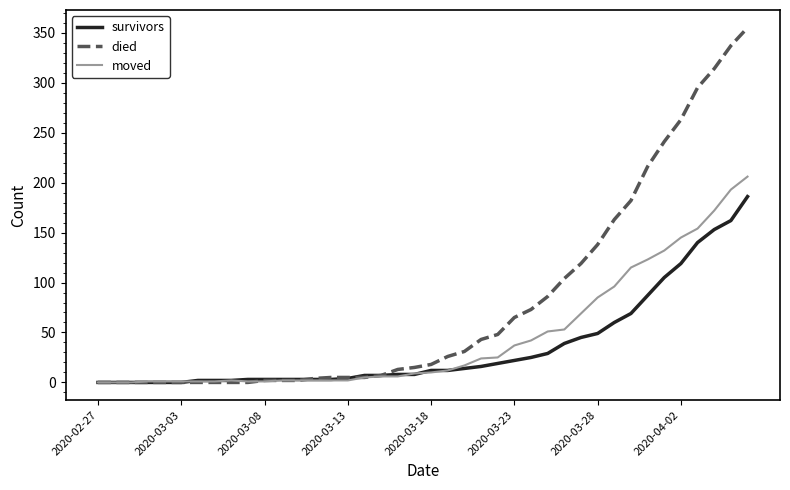

Which series has the largest total across all categories?

died